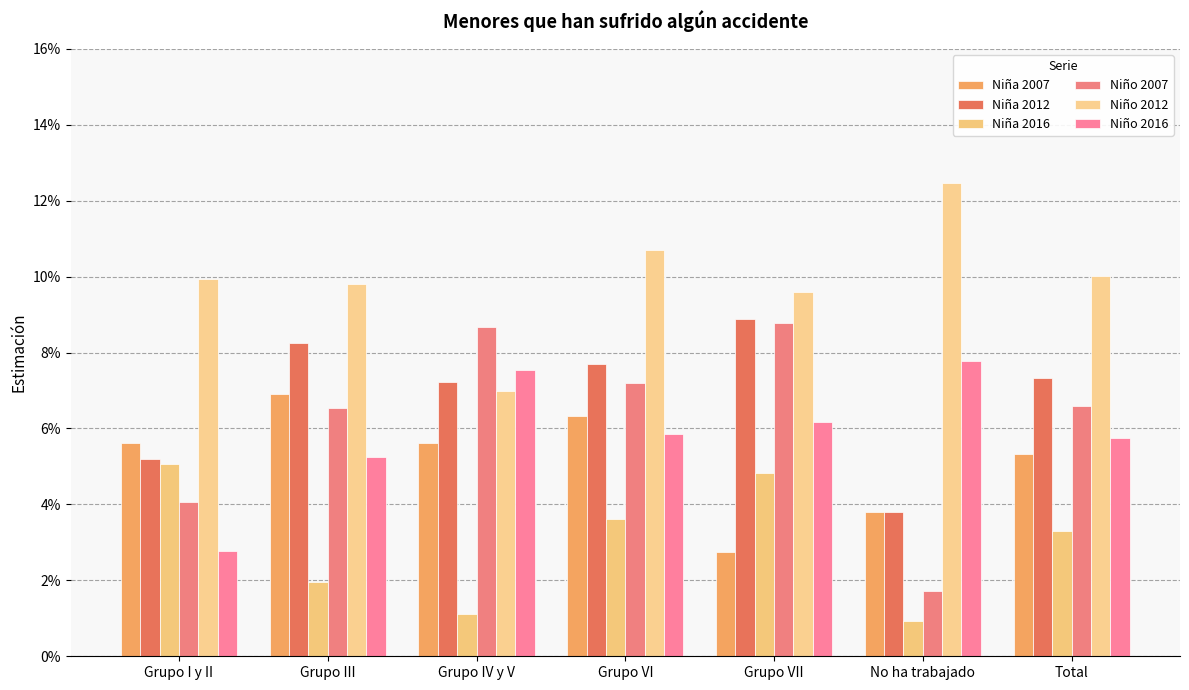

Reading right to left, extract all data points from this chart.

Niña 2007: Total=0.1	No ha trabajado=0.0	Grupo VII=0.0	Grupo VI=0.1	Grupo IV y V=0.1	Grupo III=0.1	Grupo I y II=0.1
Niña 2012: Total=0.1	No ha trabajado=0.0	Grupo VII=0.1	Grupo VI=0.1	Grupo IV y V=0.1	Grupo III=0.1	Grupo I y II=0.1
Niña 2016: Total=0.0	No ha trabajado=0.0	Grupo VII=0.0	Grupo VI=0.0	Grupo IV y V=0.0	Grupo III=0.0	Grupo I y II=0.1
Niño 2007: Total=0.1	No ha trabajado=0.0	Grupo VII=0.1	Grupo VI=0.1	Grupo IV y V=0.1	Grupo III=0.1	Grupo I y II=0.0
Niño 2012: Total=0.1	No ha trabajado=0.1	Grupo VII=0.1	Grupo VI=0.1	Grupo IV y V=0.1	Grupo III=0.1	Grupo I y II=0.1
Niño 2016: Total=0.1	No ha trabajado=0.1	Grupo VII=0.1	Grupo VI=0.1	Grupo IV y V=0.1	Grupo III=0.1	Grupo I y II=0.0